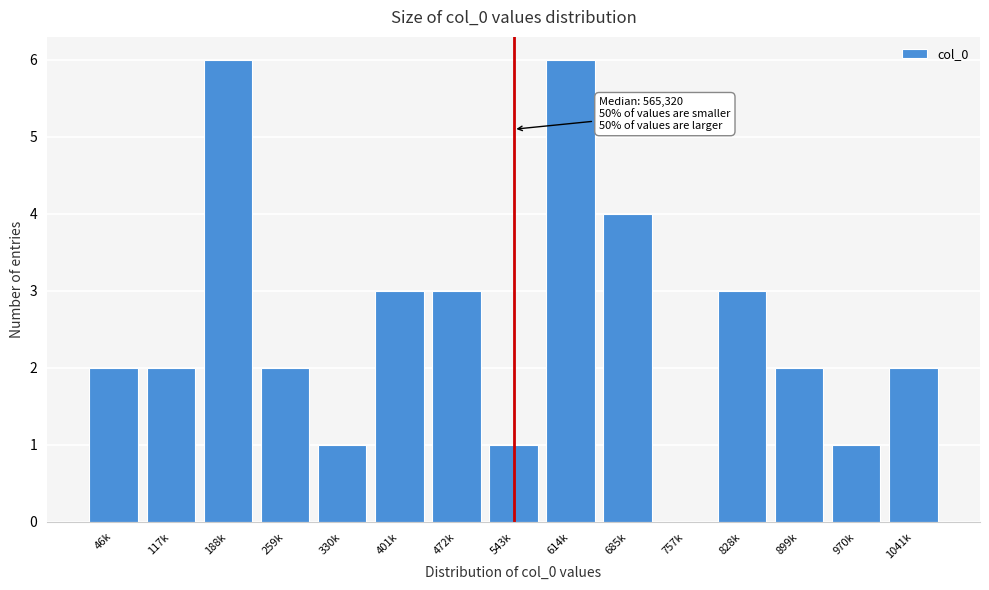

Reading left to right, transcribe all the data shown in this chart.

46k=2	117k=2	188k=6	259k=2	330k=1	401k=3	472k=3	543k=1	614k=6	685k=4	757k=0	828k=3	899k=2	970k=1	1041k=2